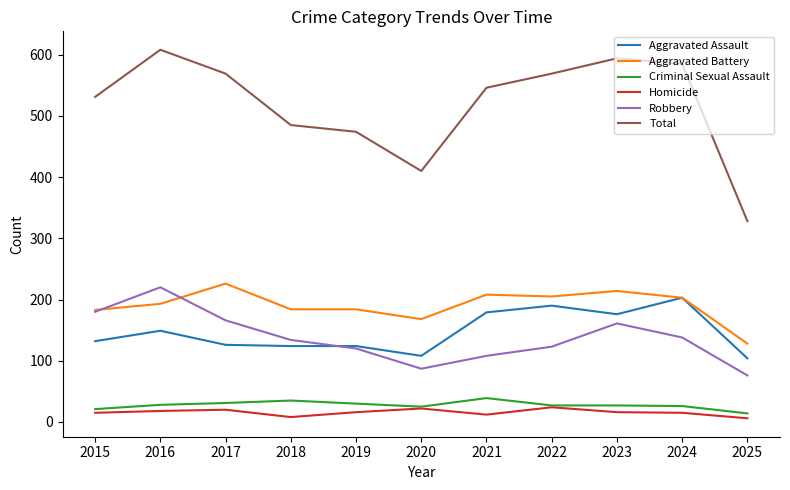

What is the lowest value of the Criminal Sexual Assault series?

14